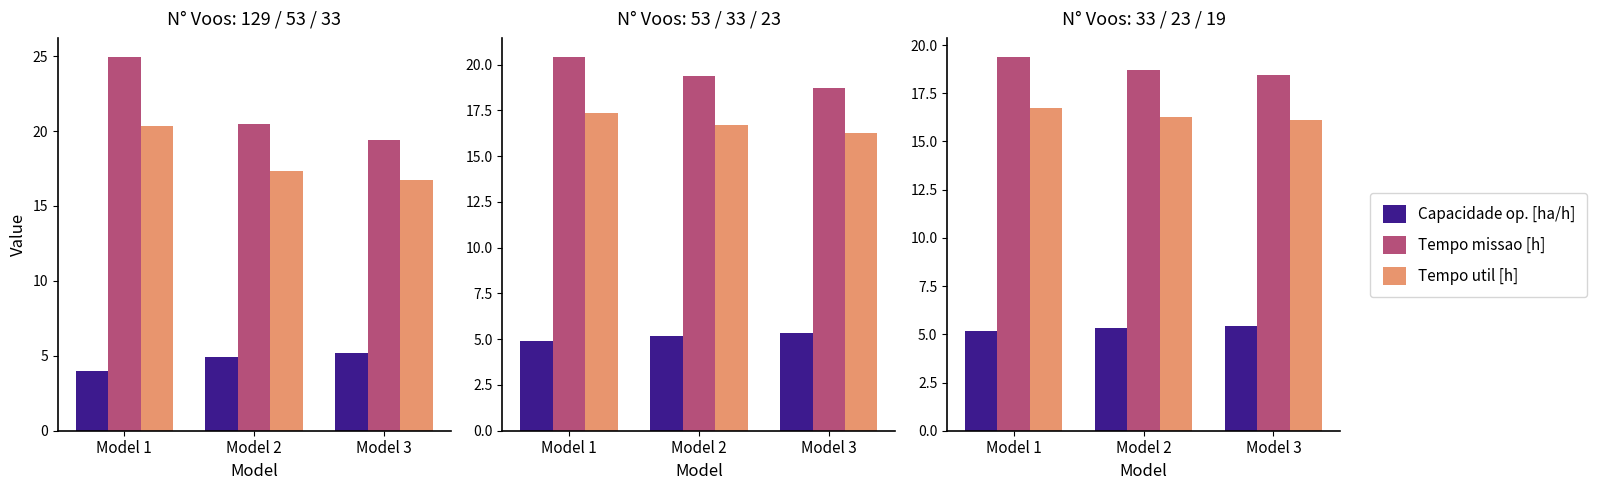

True or false: Tempo util [h] has a value of 16.1 at Model 3.

True